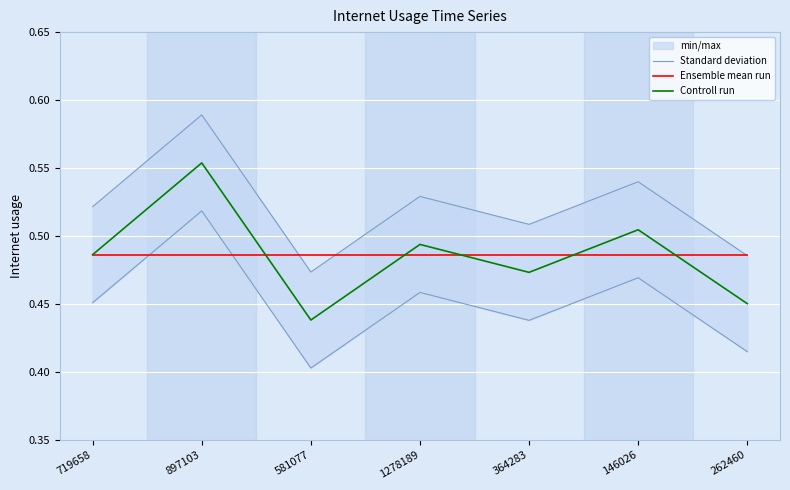

True or false: Controll run and Ensemble mean run cross at least once.

True